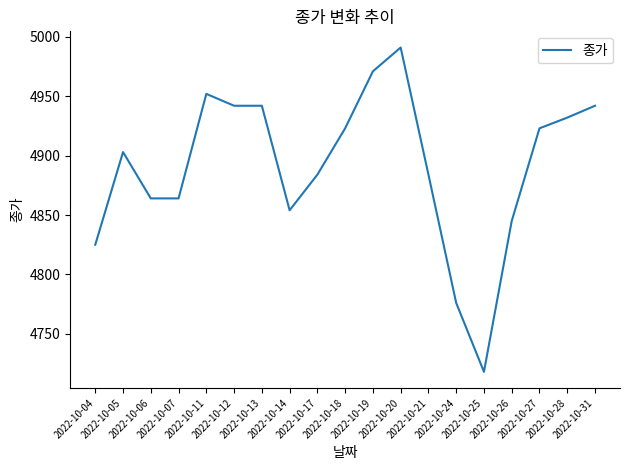

What is the difference between the values at 2022-10-11 and 2022-10-31?

10